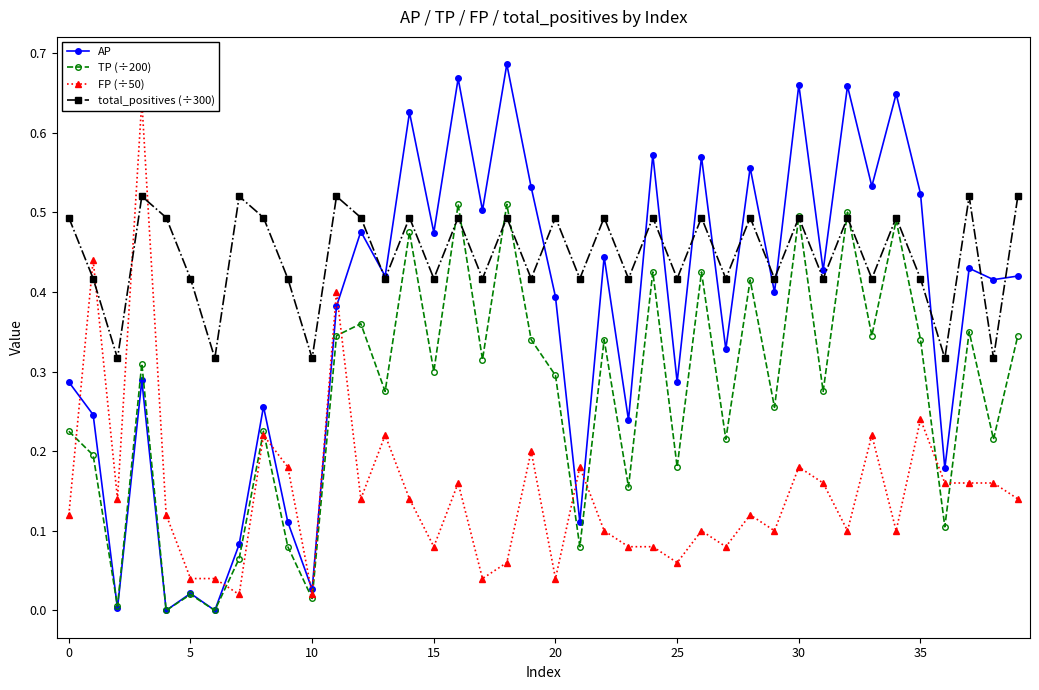

True or false: total_positives (÷300) has a value of 0.5 at 37.

True